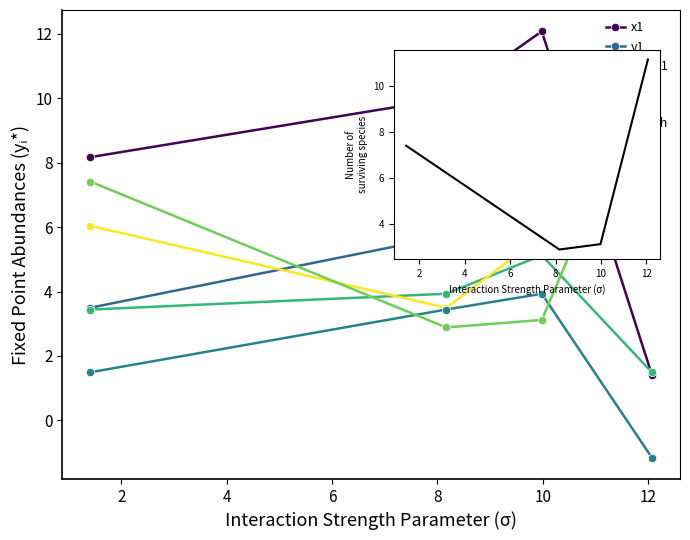

True or false: y2 and length intersect in this chart.

True